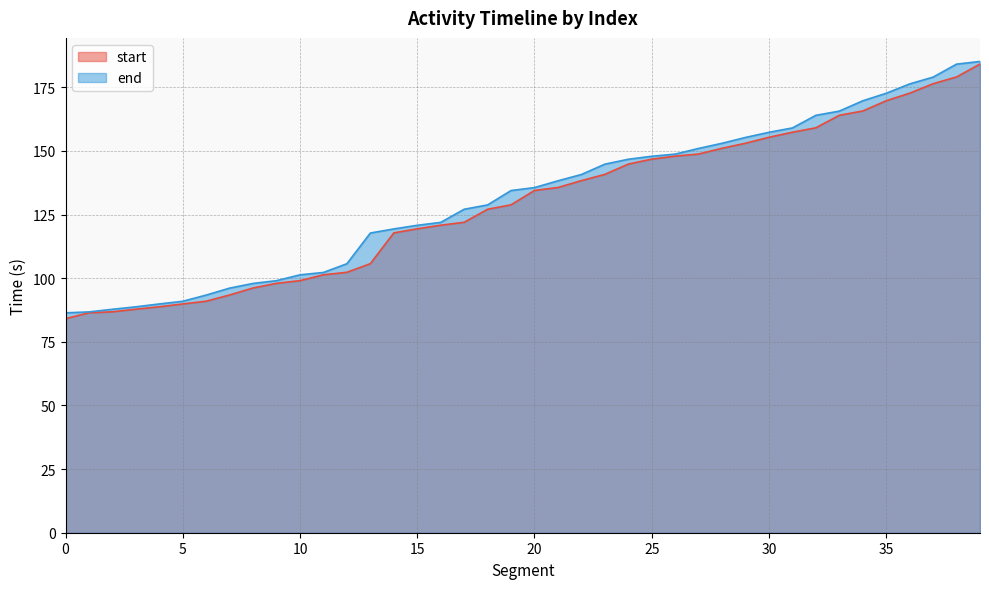

How many distinct data groups are displayed?

2